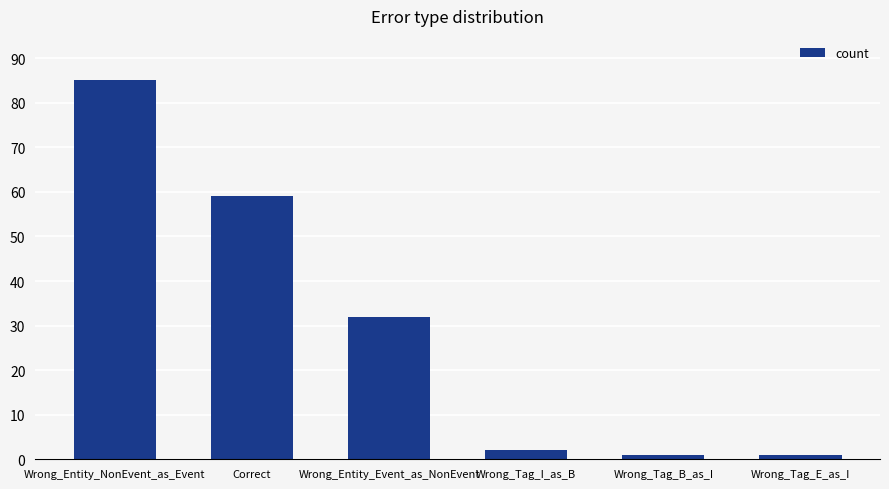

What is the label of the 4th bar from the right?

Wrong_Entity_Event_as_NonEvent